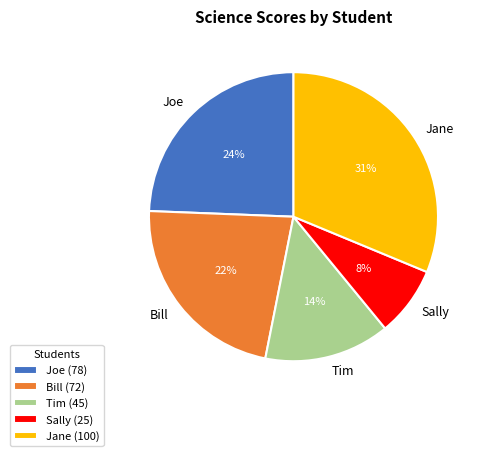

What percentage is the Sally slice, to the nearest percent?

8%